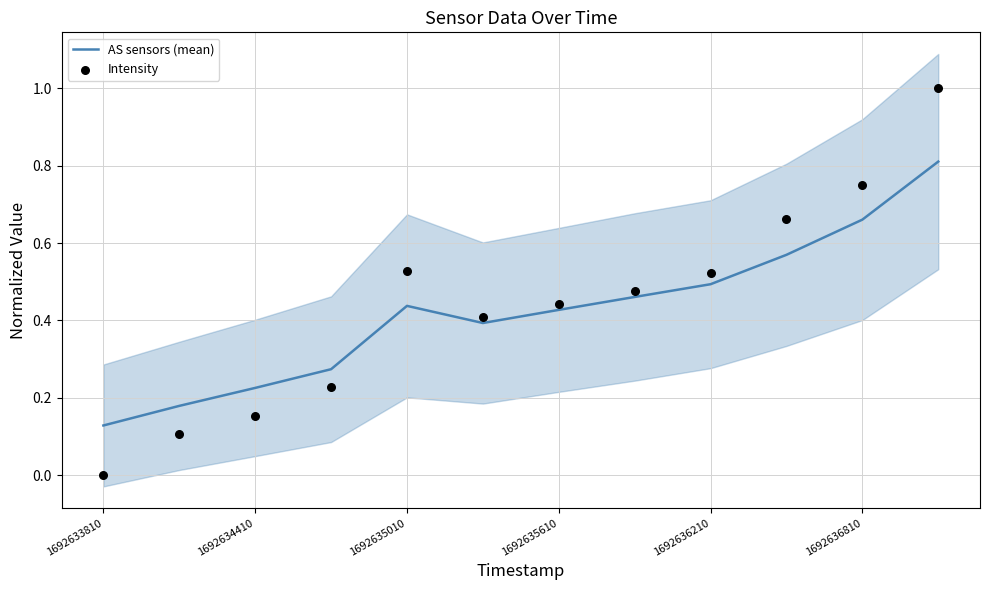

What are all the series names shown in the legend?

AS sensors (mean), Intensity